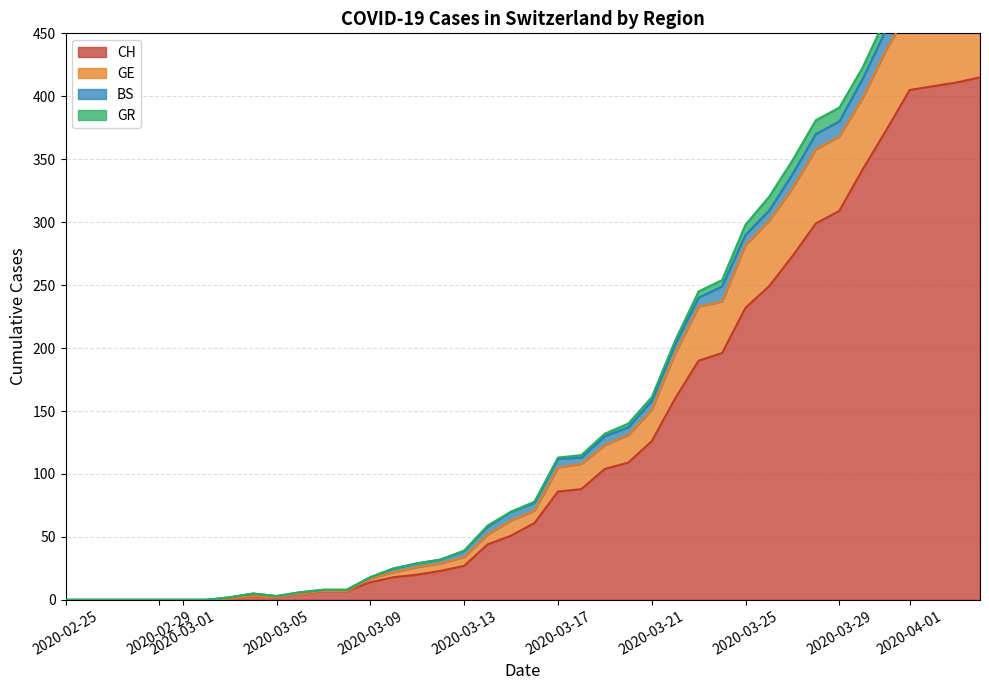

The value of CH at 2020-02-29 is 0. True or false?

True